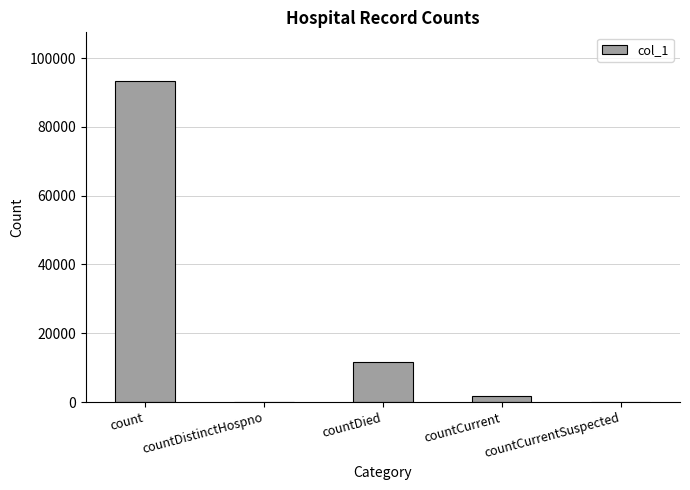

Reading left to right, what are all the values shown in this chart?

count=93448	countDistinctHospno=0	countDied=11651	countCurrent=1770	countCurrentSuspected=0